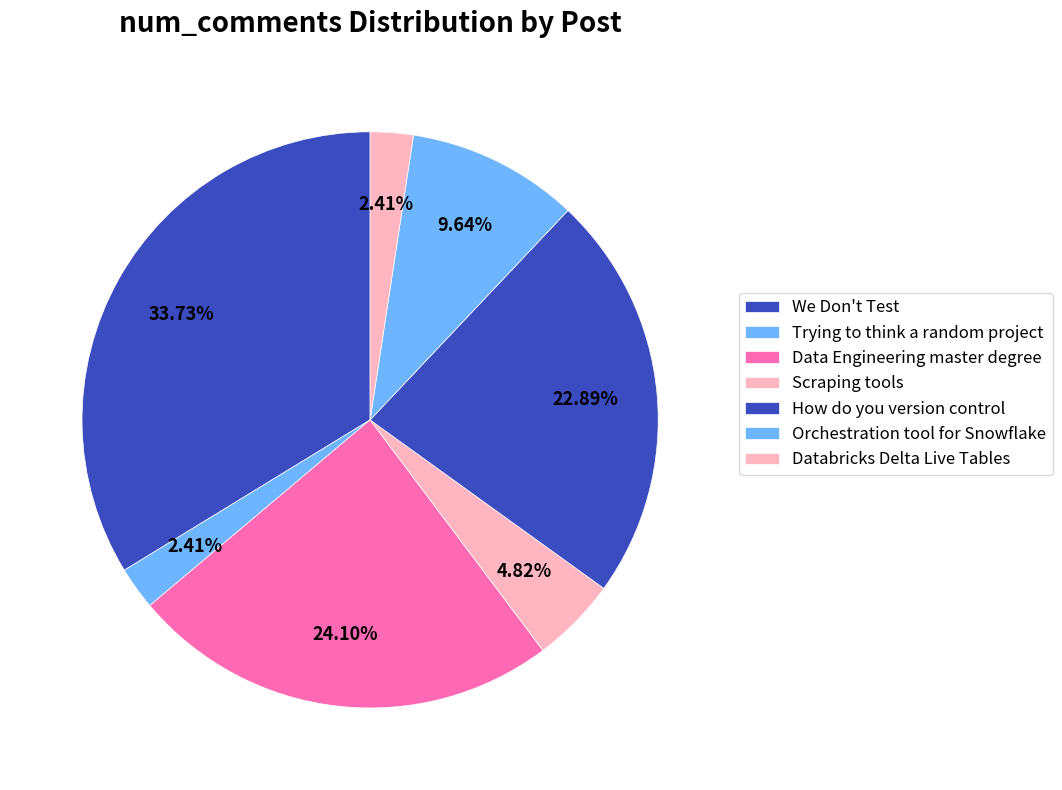

How many segments does this pie chart have?

7